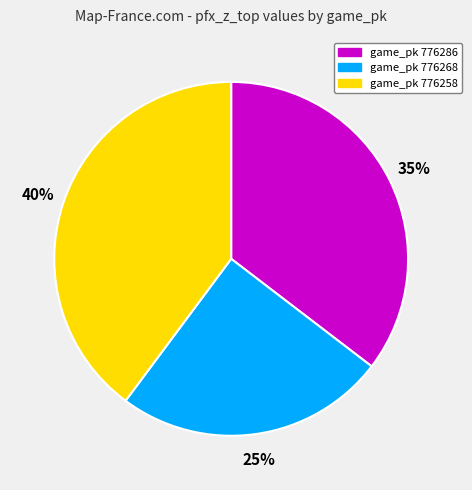

The game_pk 776286 slice represents 35% of the pie. True or false?

True